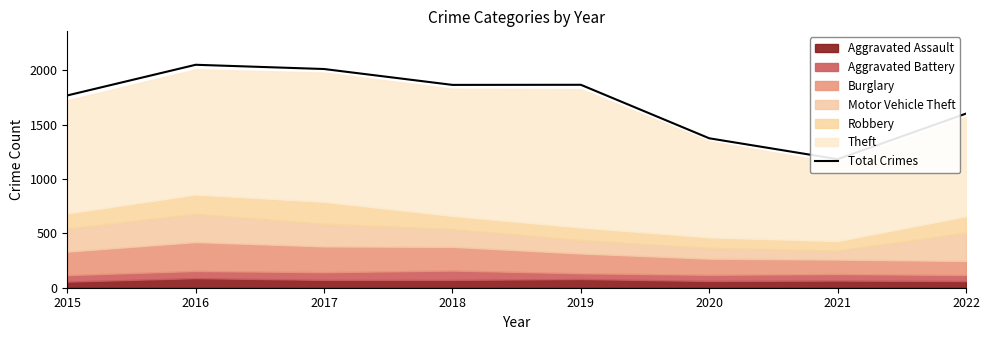

What is the difference between the values at 2020 and 2022?

227